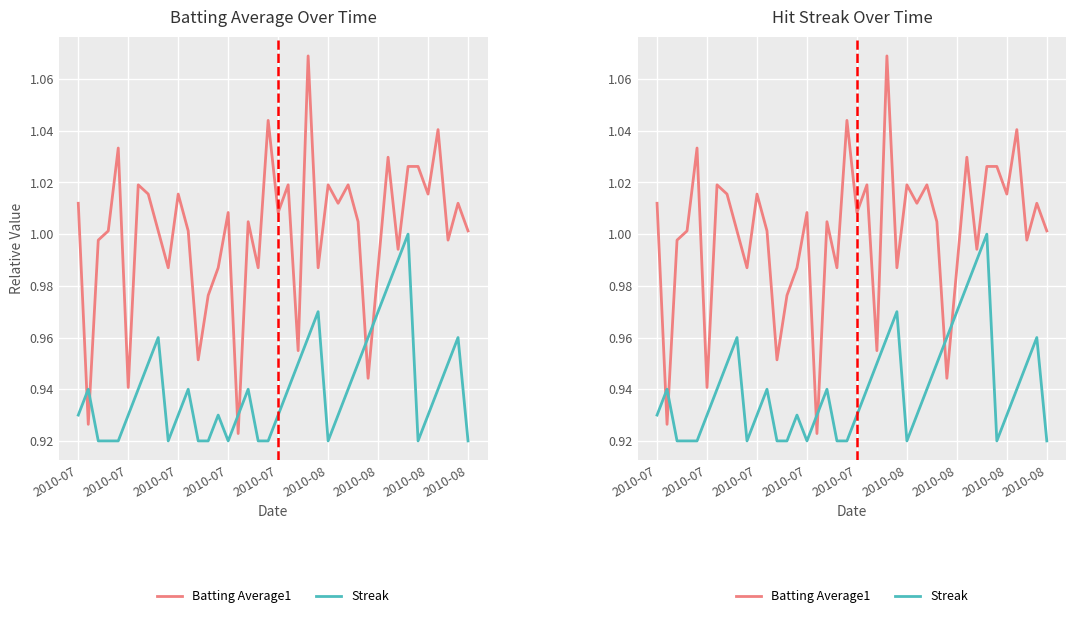

Is it true that Batting Average1 equals 1.0 at 2010-08?

True